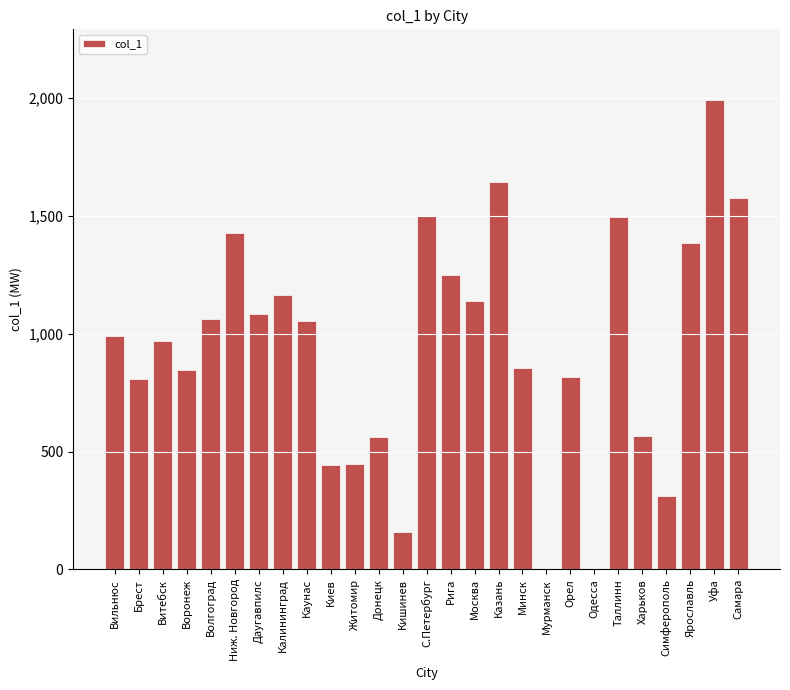

What is the sum of the values at Брест and Одесса?

807